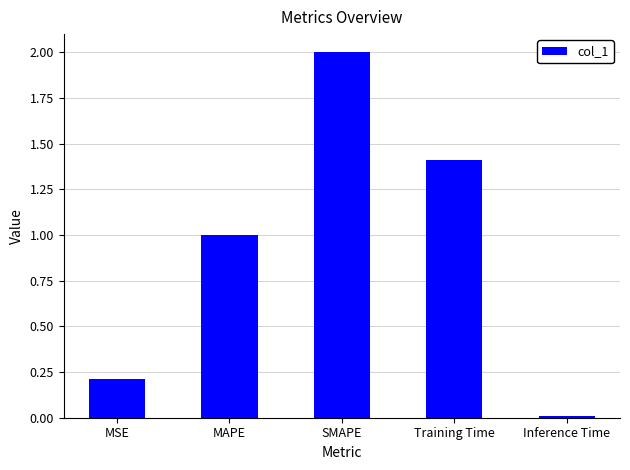

What is the change in value from MAPE to Training Time?

+0.4